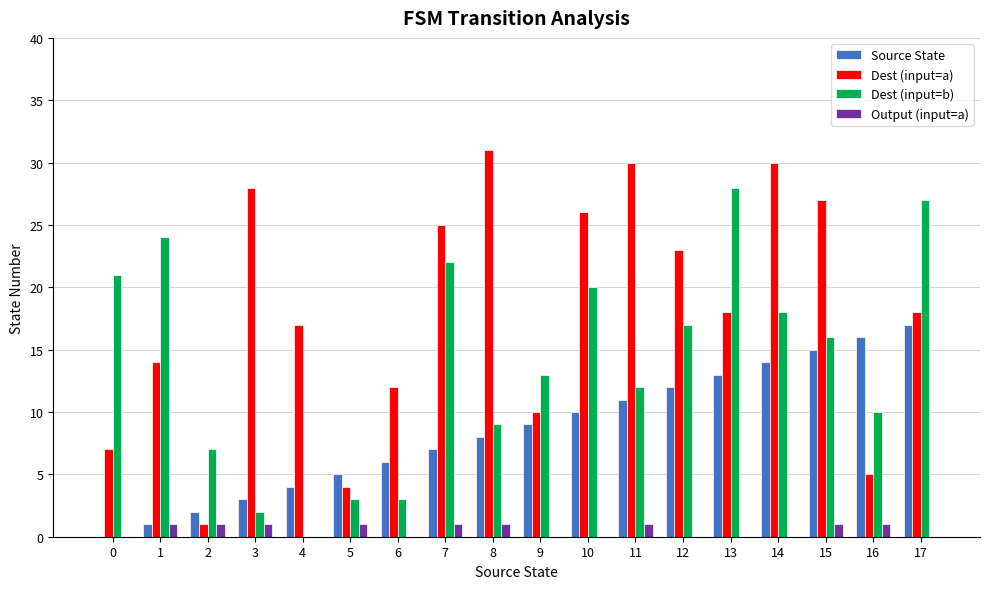

How many groups of bars are there?

18